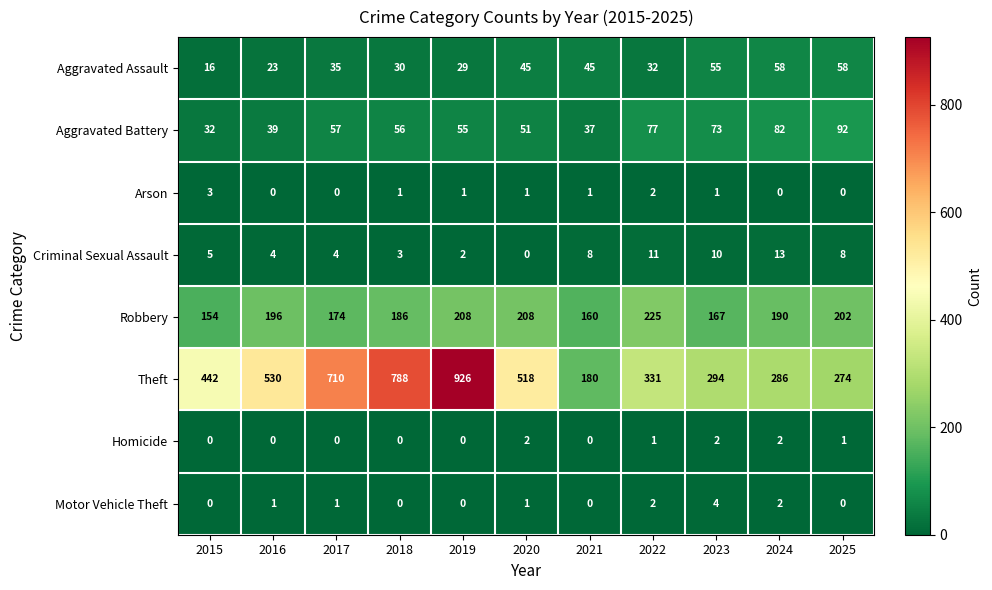

How many categories are shown in the chart?

11